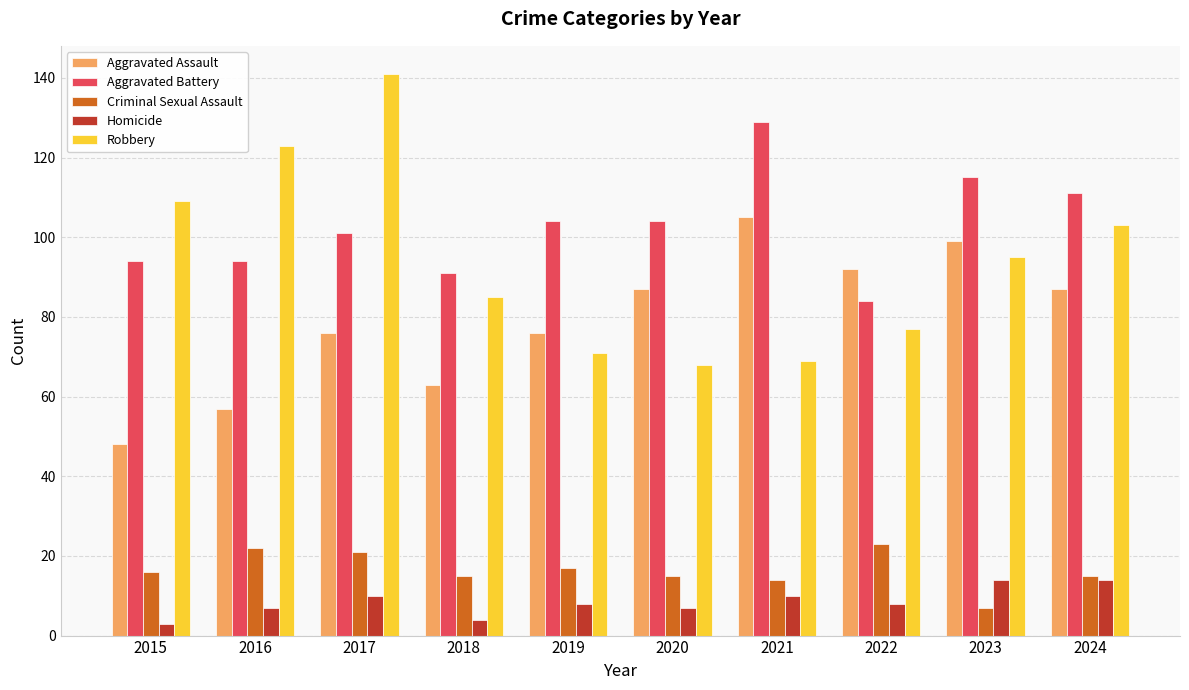

What is the value of the Aggravated Battery bar at the 1st from the left?

94